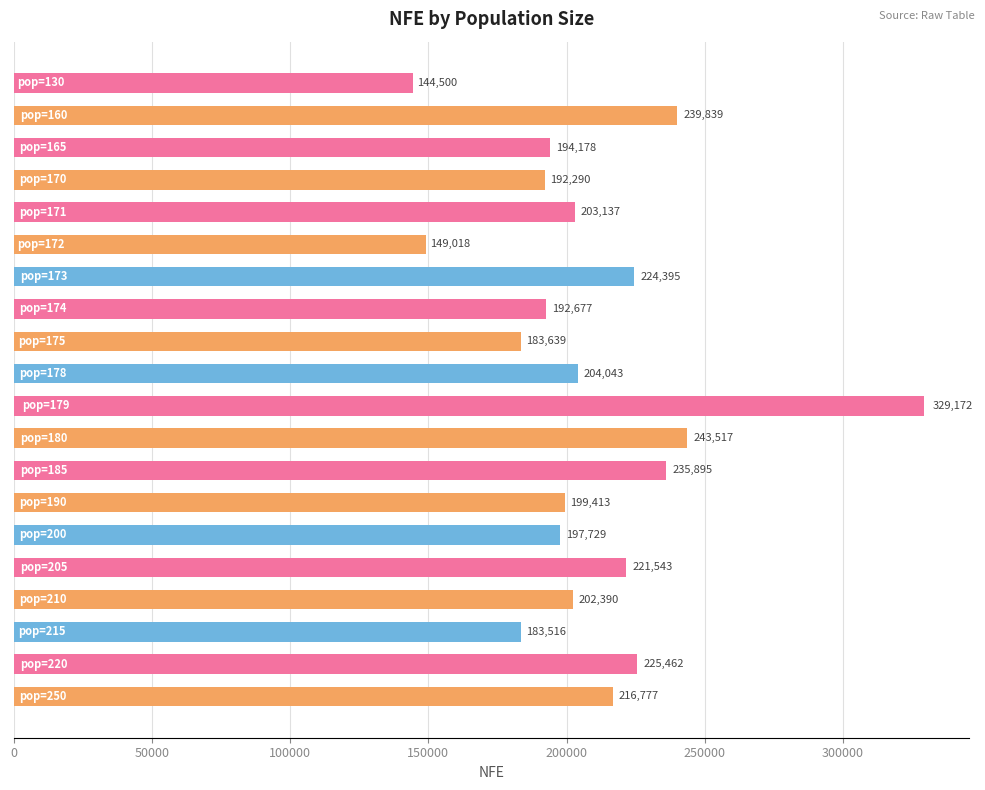

What is the smallest value displayed?

144499.6